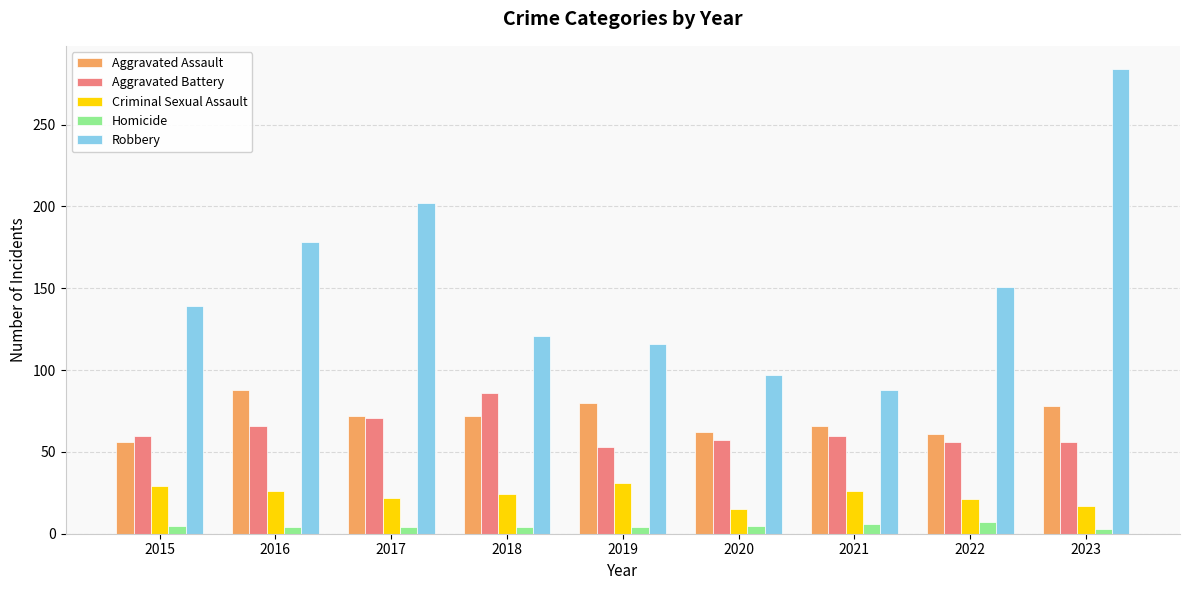

What is the maximum value for Aggravated Assault?

88